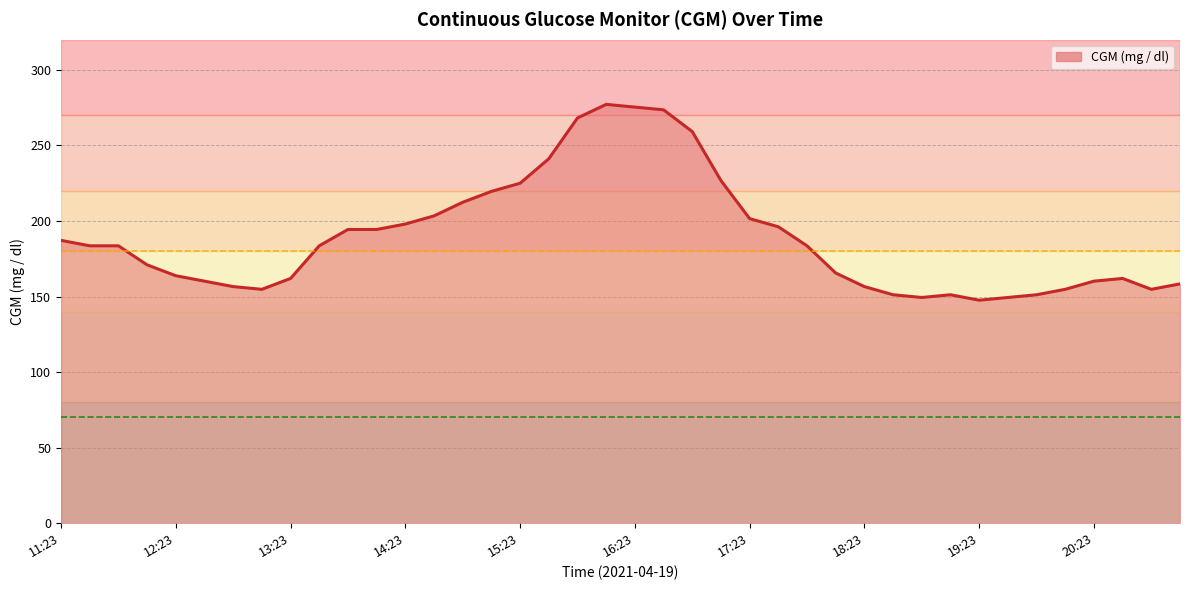

What is the maximum value shown in the chart?

277.2